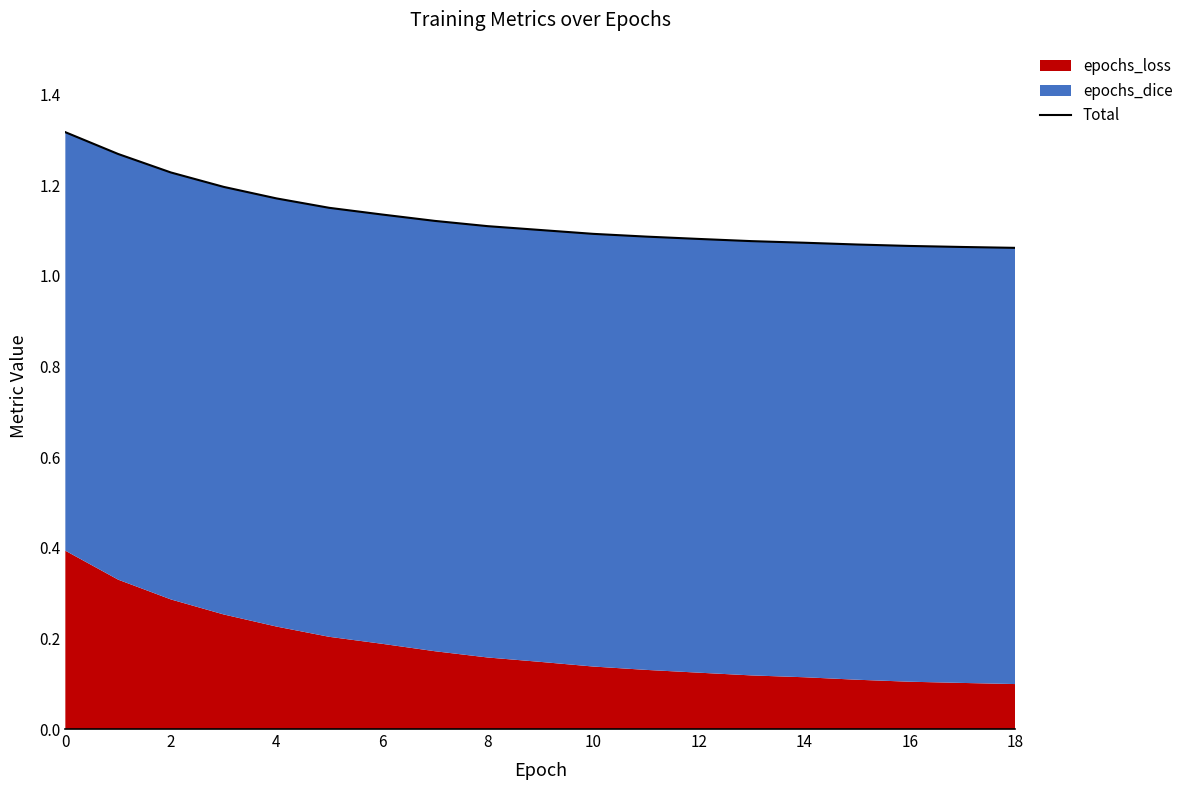

How many lines are shown in the chart?

1